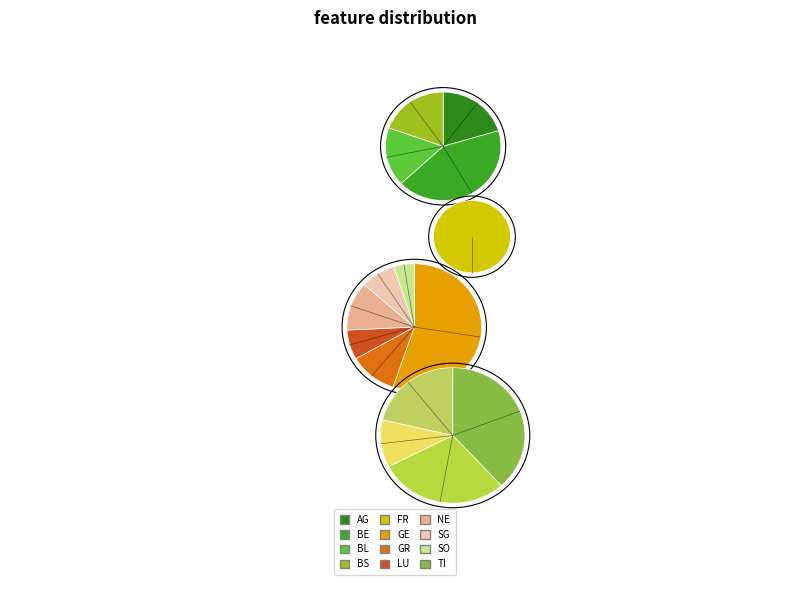

Do VS and SO together represent more than half of the pie?

No